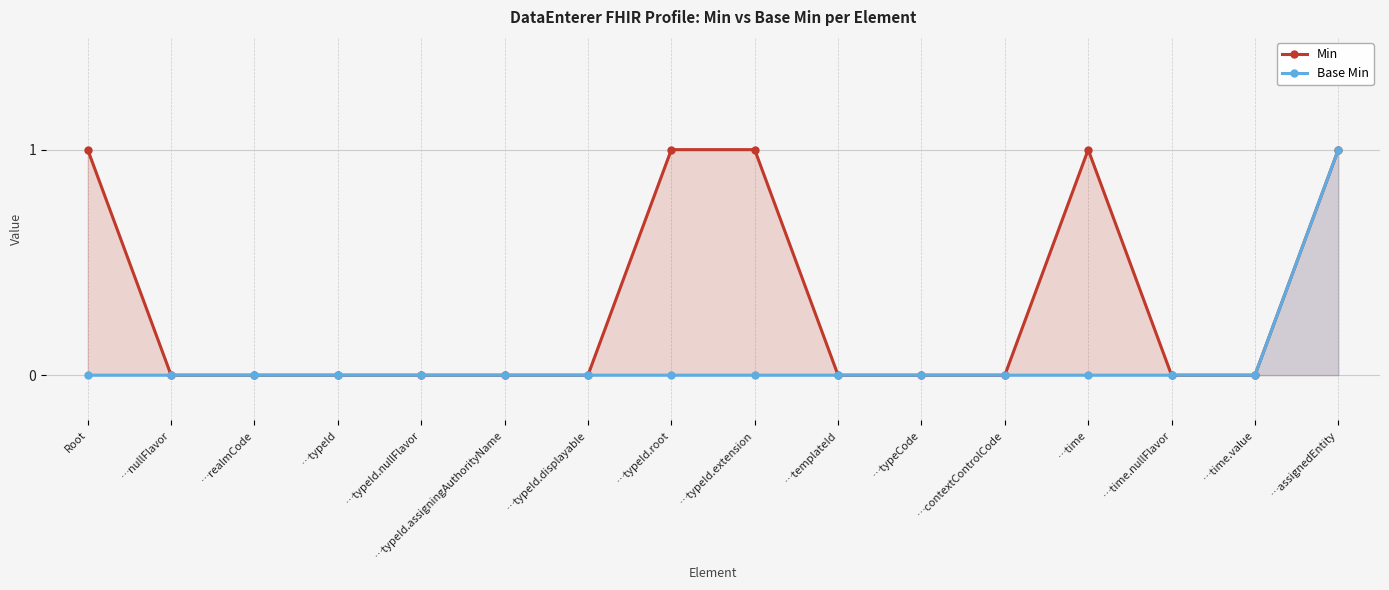

What is the sum of the Min values at …typeId.root and …time.value?

1